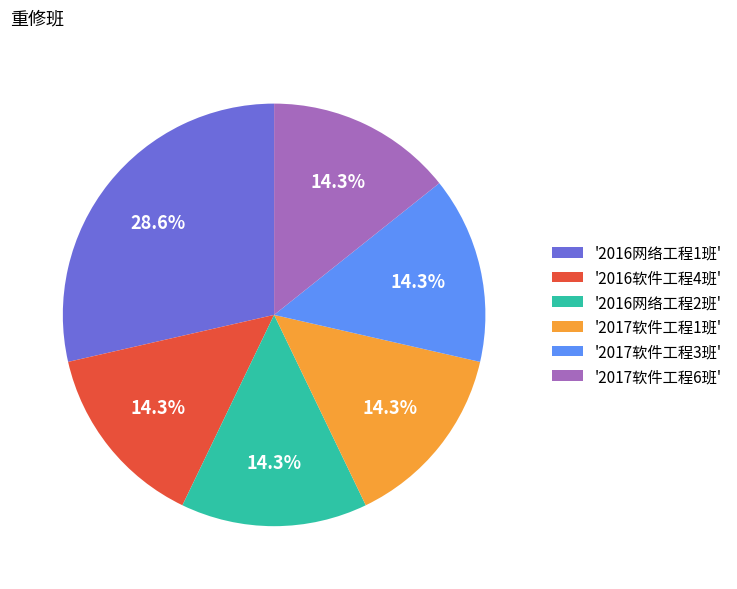

What percentage do '2016网络工程2班' and '2017软件工程3班' together represent?

28.6%